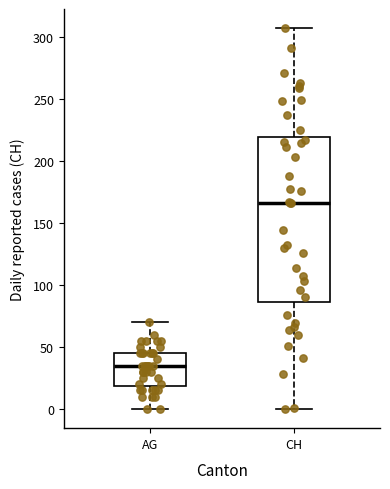

Which box has the lowest median line?

AG